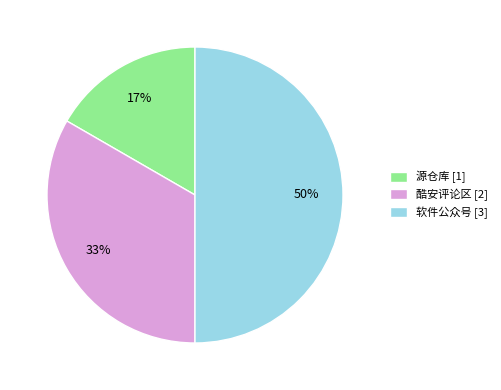

The 酷安评论区 slice represents 48% of the pie. True or false?

False